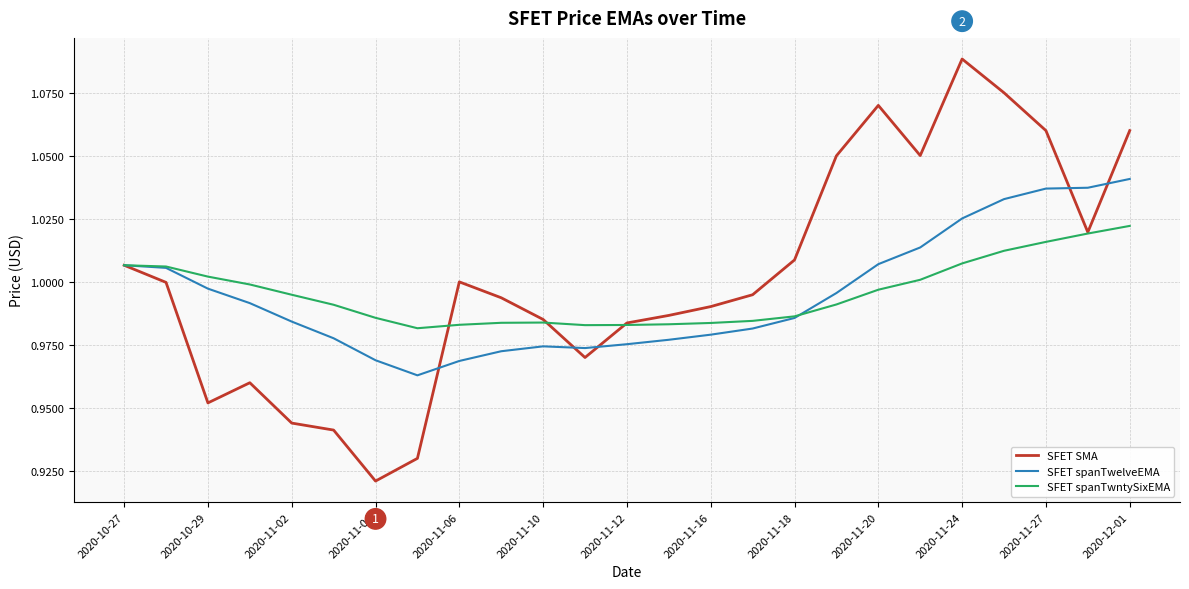

Which series has the widest spread of values?

SFET SMA